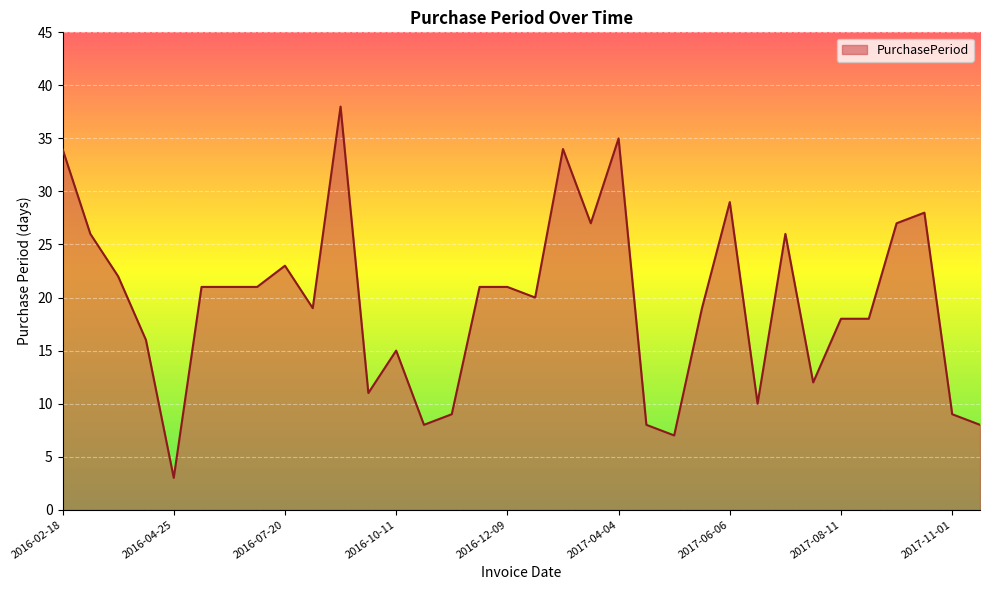

What is the greatest value displayed?

38